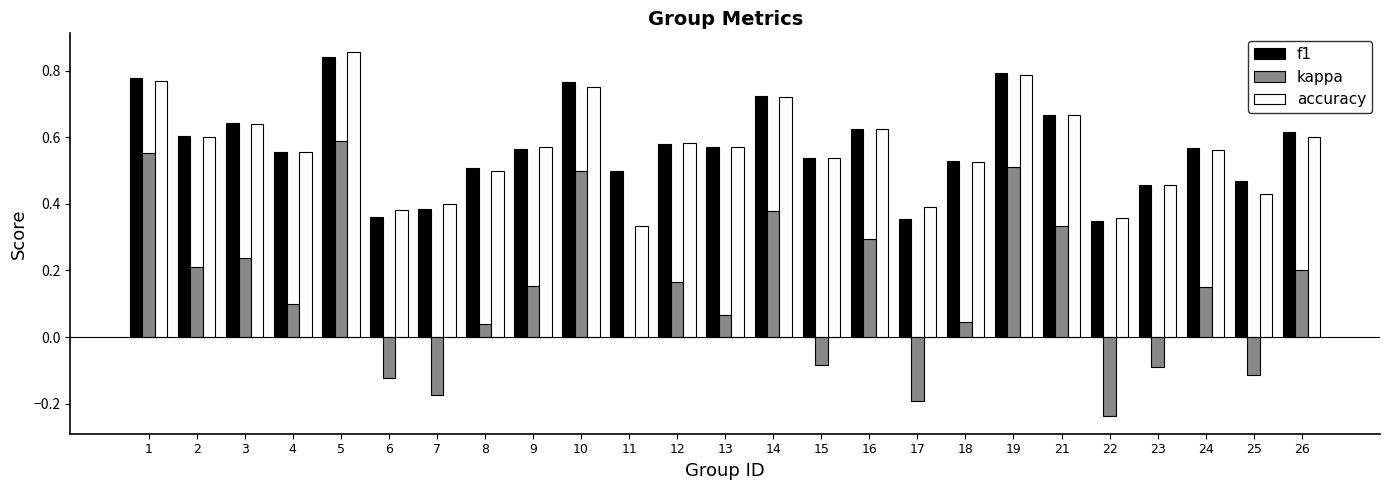

Between 5 and 18, which series saw the biggest shift?

kappa